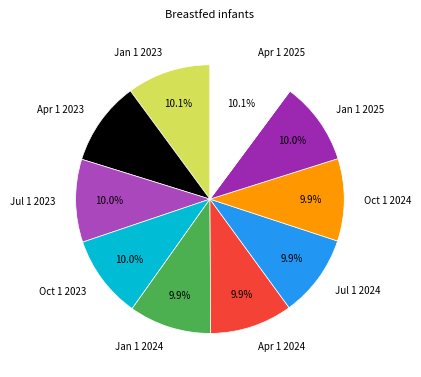

Is there a majority slice in this chart?

No